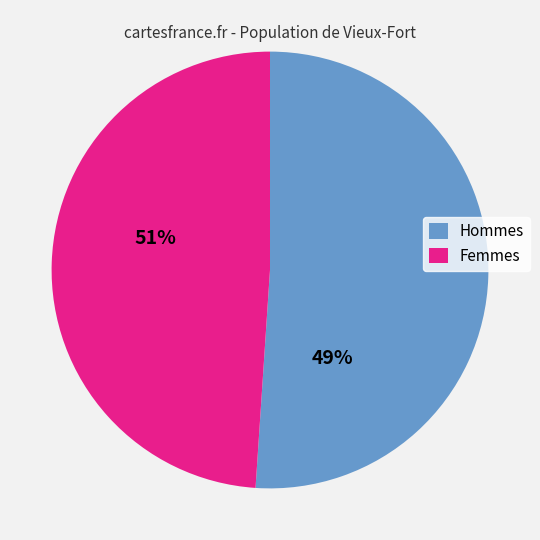

Rank the categories by value from highest to lowest.

Hommes, Femmes